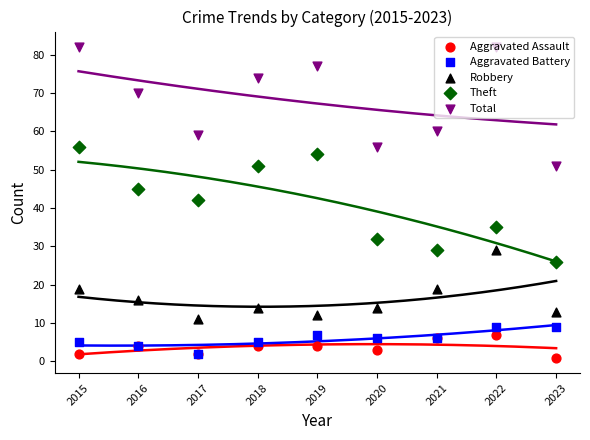

Which series has the largest total across all categories?

Total